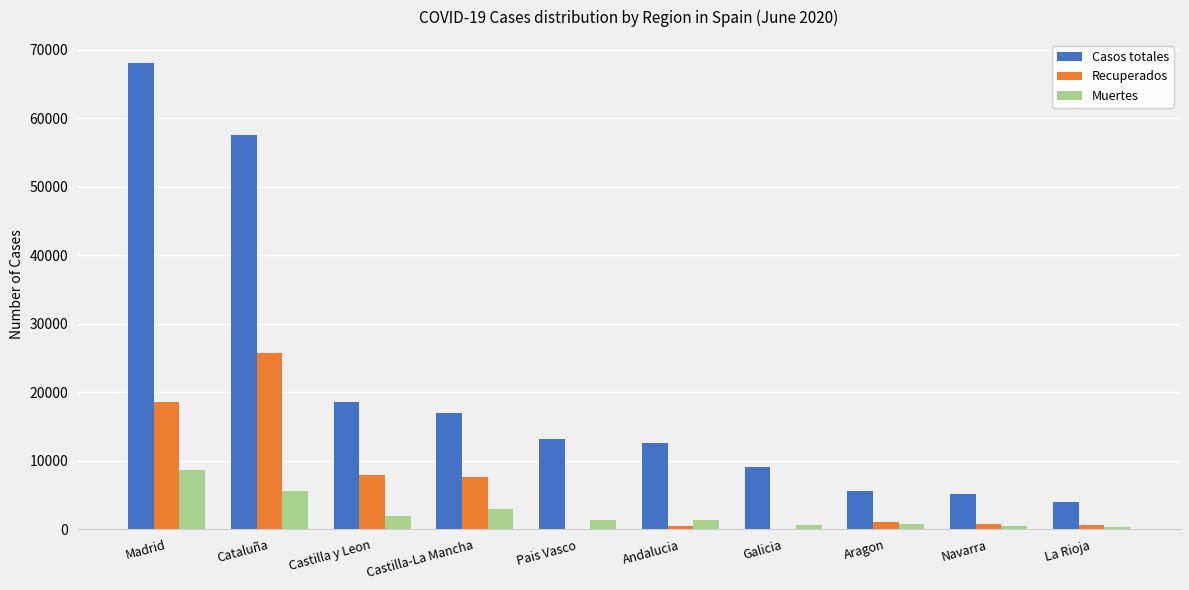

What value does the Recuperados series have at Madrid?

18639